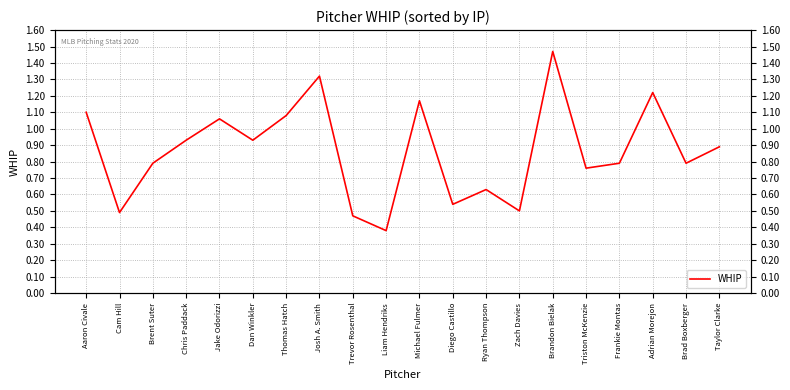

What is the label of the 19th point from the right?

Cam Hill